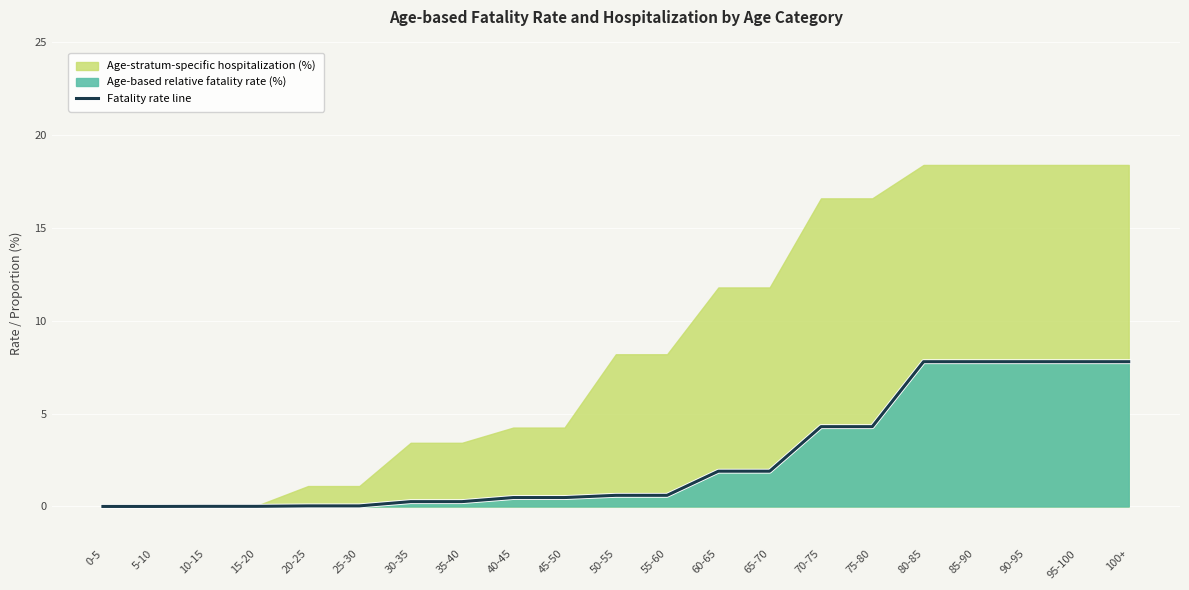

Reading right to left, list all the values displayed in this chart.

100+=7.8	95-100=7.8	90-95=7.8	85-90=7.8	80-85=7.8	75-80=4.3	70-75=4.3	65-70=1.9	60-65=1.9	55-60=0.6	50-55=0.6	45-50=0.5	40-45=0.5	35-40=0.3	30-35=0.3	25-30=0.0	20-25=0.0	15-20=0.0	10-15=0.0	5-10=0.0	0-5=0.0